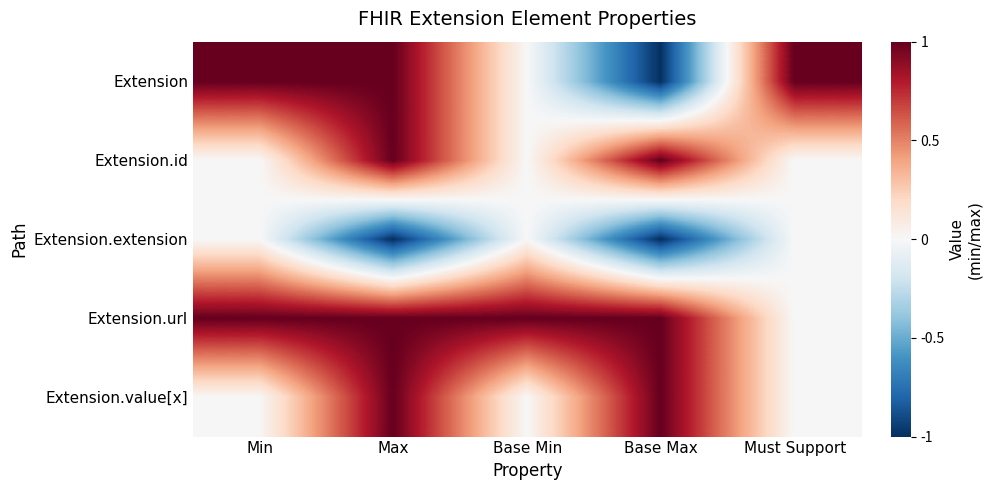

Between Min and Must Support, which is larger?

Min